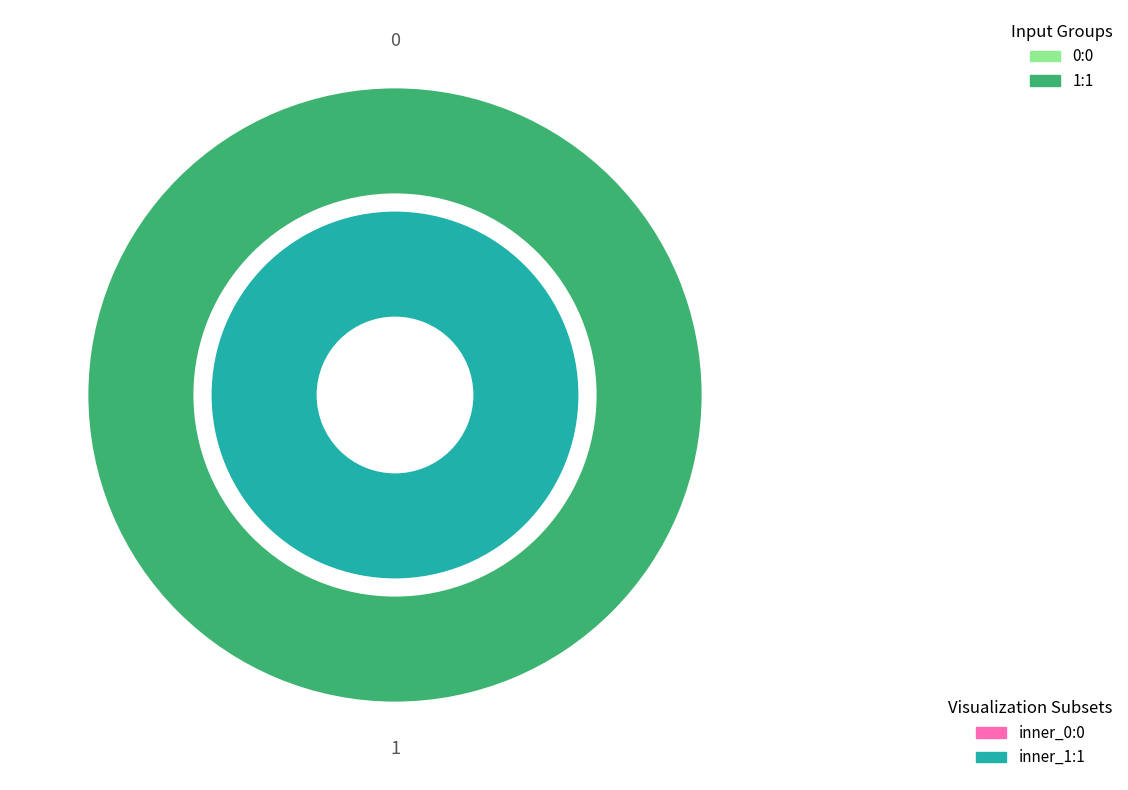

Does 1 represent more than half of the total?

Yes